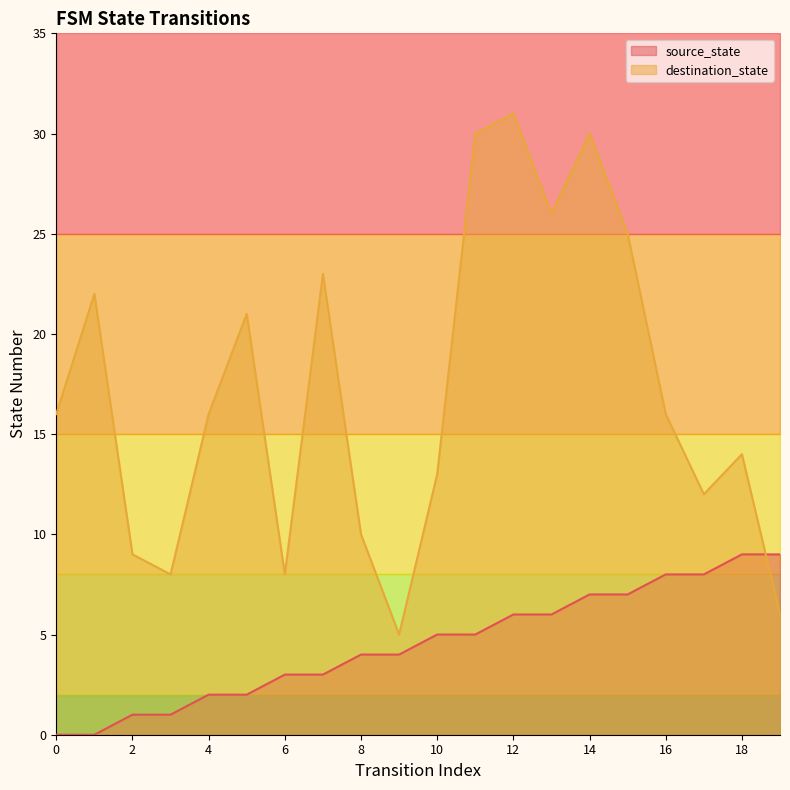

How many data points in destination_state are less than 16?

9